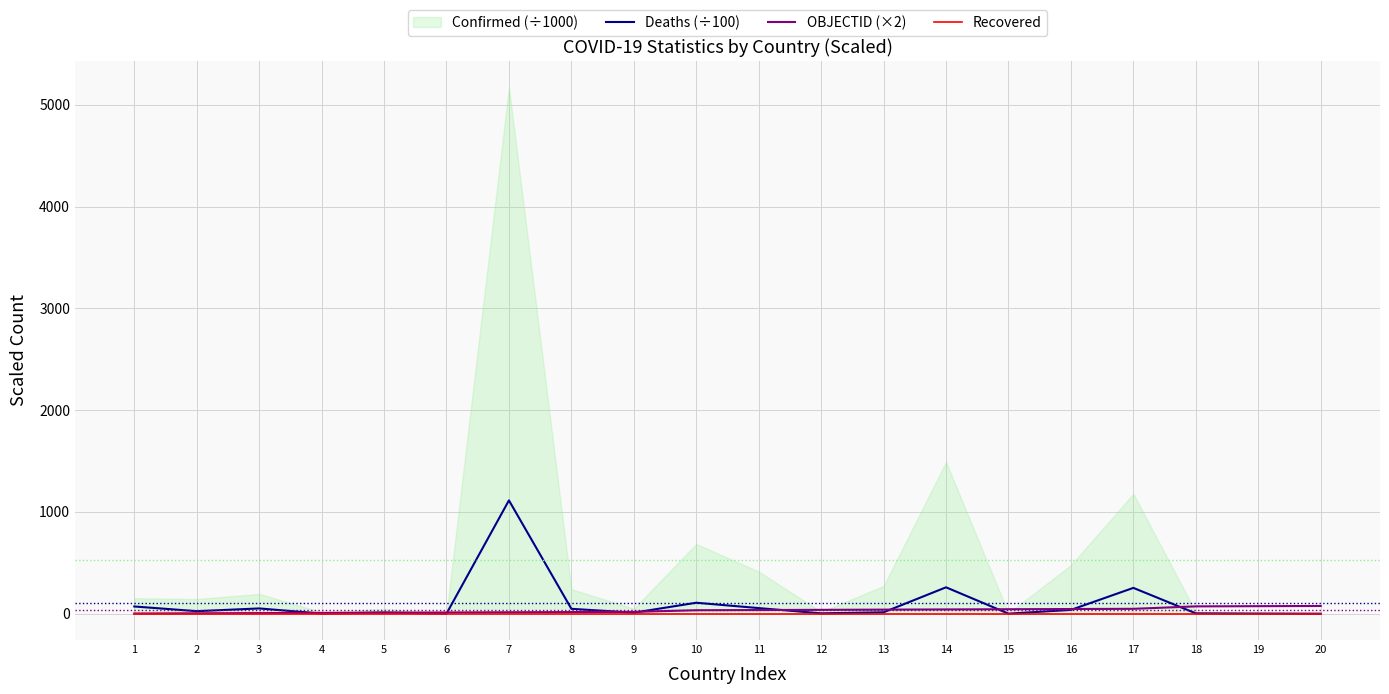

Reading left to right, what are all the values shown in this chart?

Deaths (÷100): 71.0	24.9	51.8	1.3	11.9	0.4	1113.2	48.1	9.9	107.8	55.1	3.5	13.9	259.3	0.5	37.5	253.6	3.6	1.3	0.0
OBJECTID (×2): 2.0	4.0	6.0	8.0	10.0	12.0	14.0	16.0	18.0	34.0	36.0	38.0	40.0	42.0	44.0	46.0	48.0	72.0	74.0	76.0
Recovered: 0.0	0.0	0.0	0.0	0.0	0.0	0.0	0.0	0.0	0.0	0.0	0.0	0.0	0.0	0.0	0.0	0.0	0.0	0.0	0.0